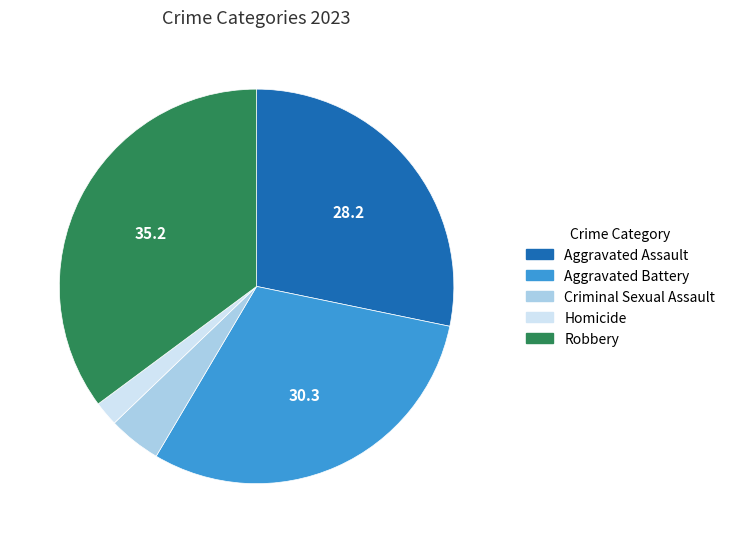

How many segments does this pie chart have?

5